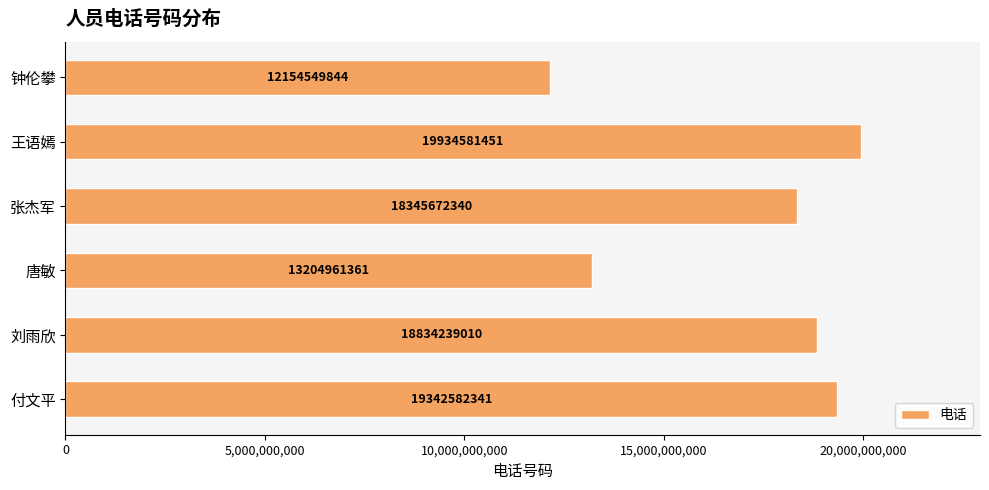

What is the ratio of the value at 付文平 to the value at 张杰军?

1.1